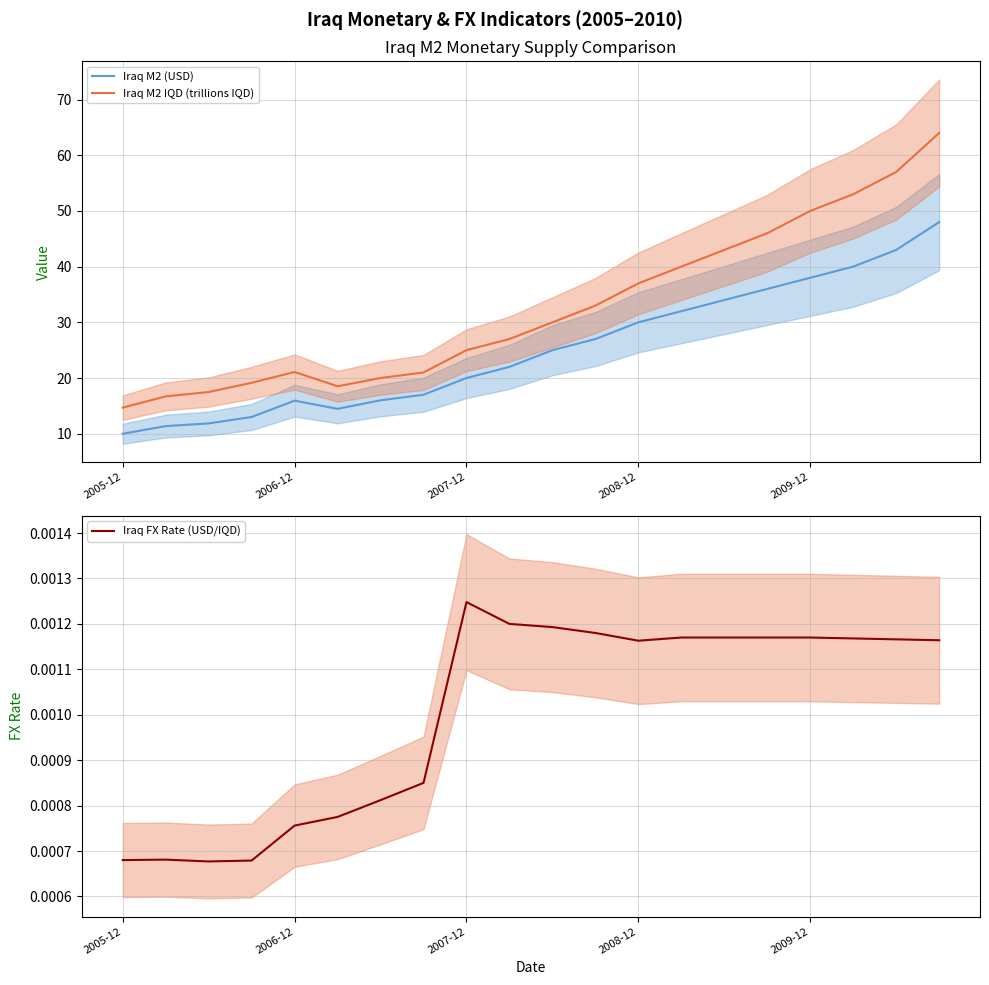

What is the difference between the maximum and minimum values in the Iraq M2 (USD) series?

38.0